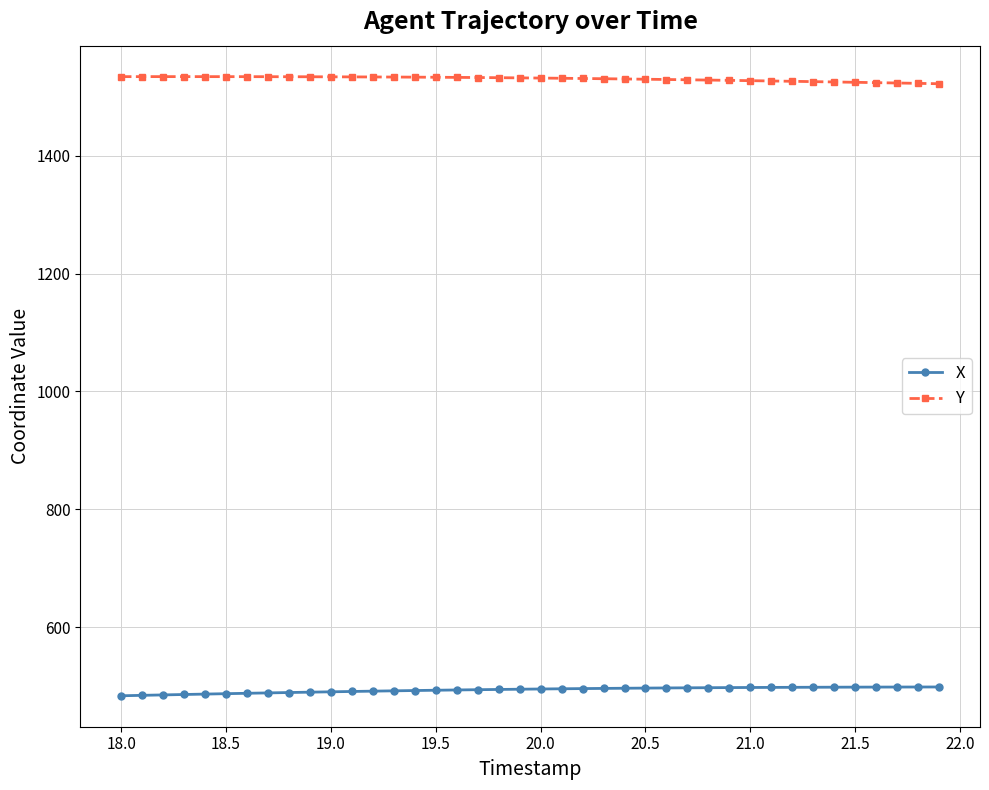

At how many categories does at least one series exceed 799?

40